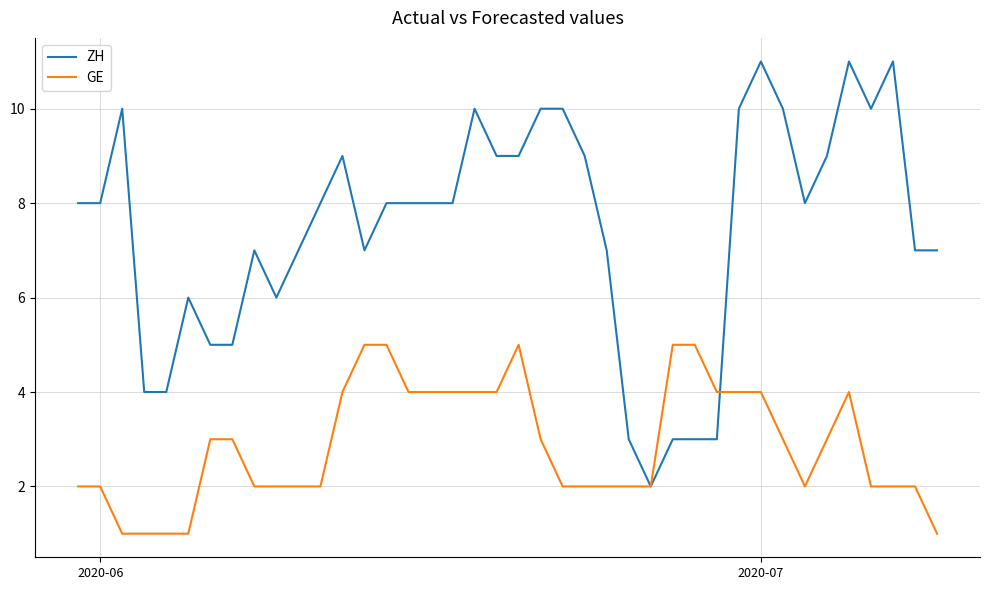

Which series has the widest spread of values?

ZH